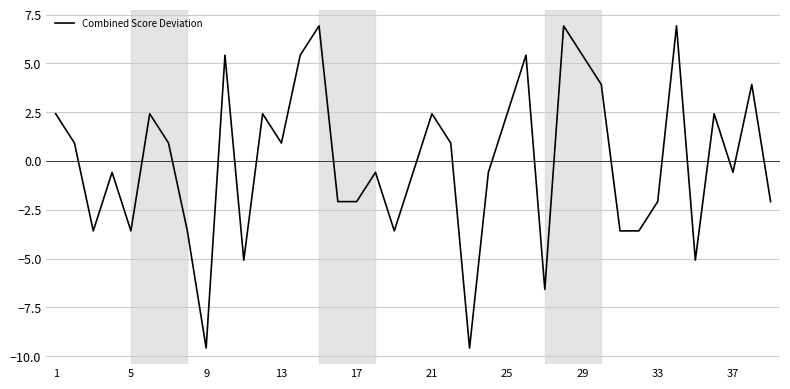

What is the difference between the maximum and minimum values?

16.5